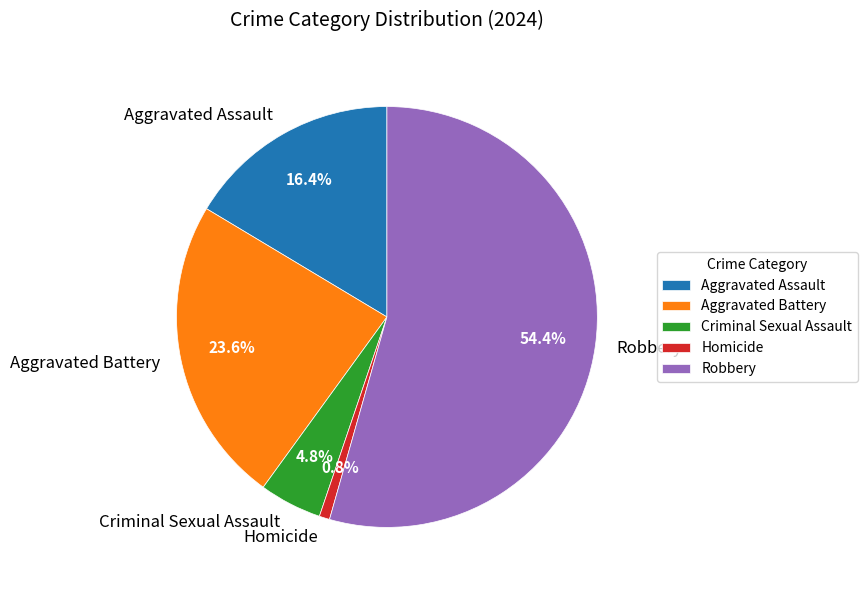

Which category accounts for the majority?

Robbery